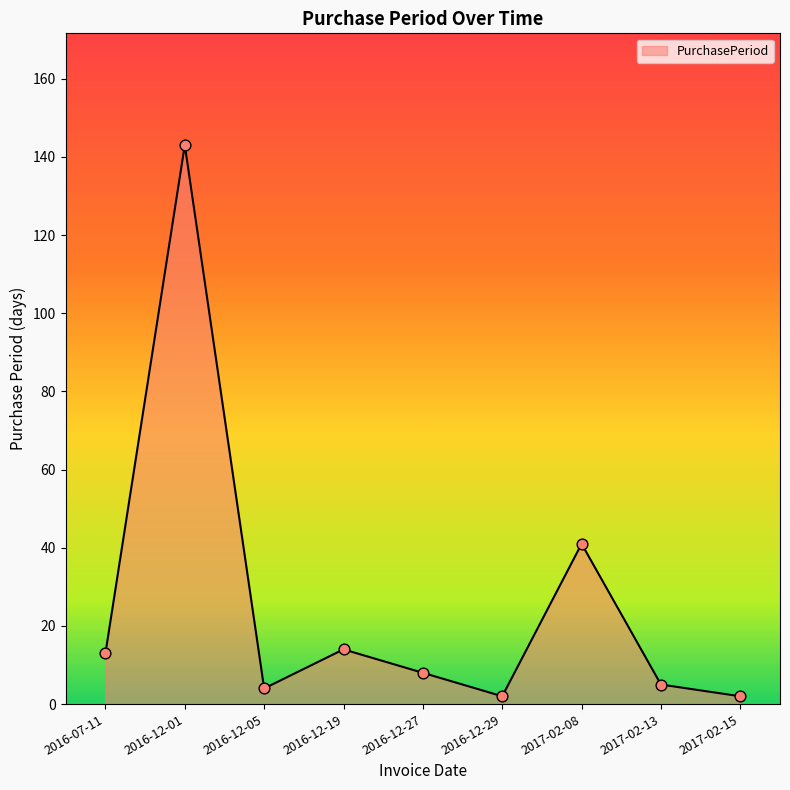

What is the change in value from 2016-12-19 to 2017-02-13?

-9